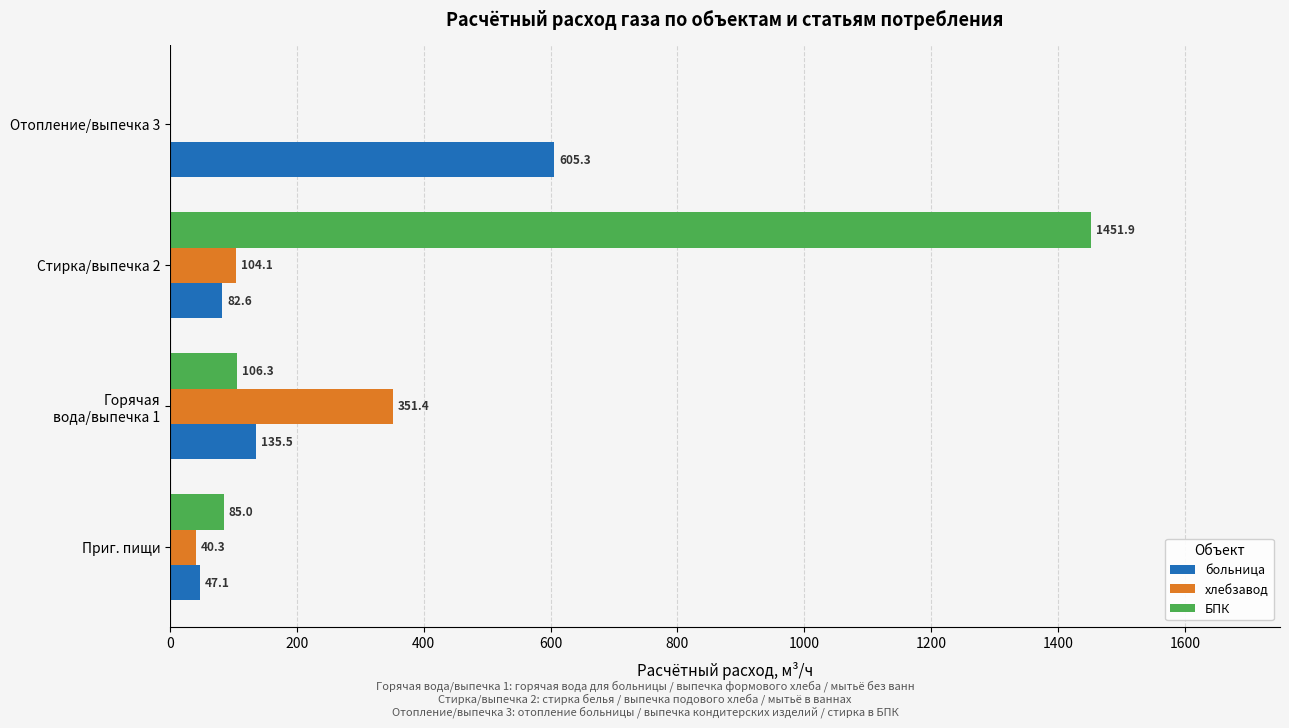

What is the highest value of the БПК series?

1451.9